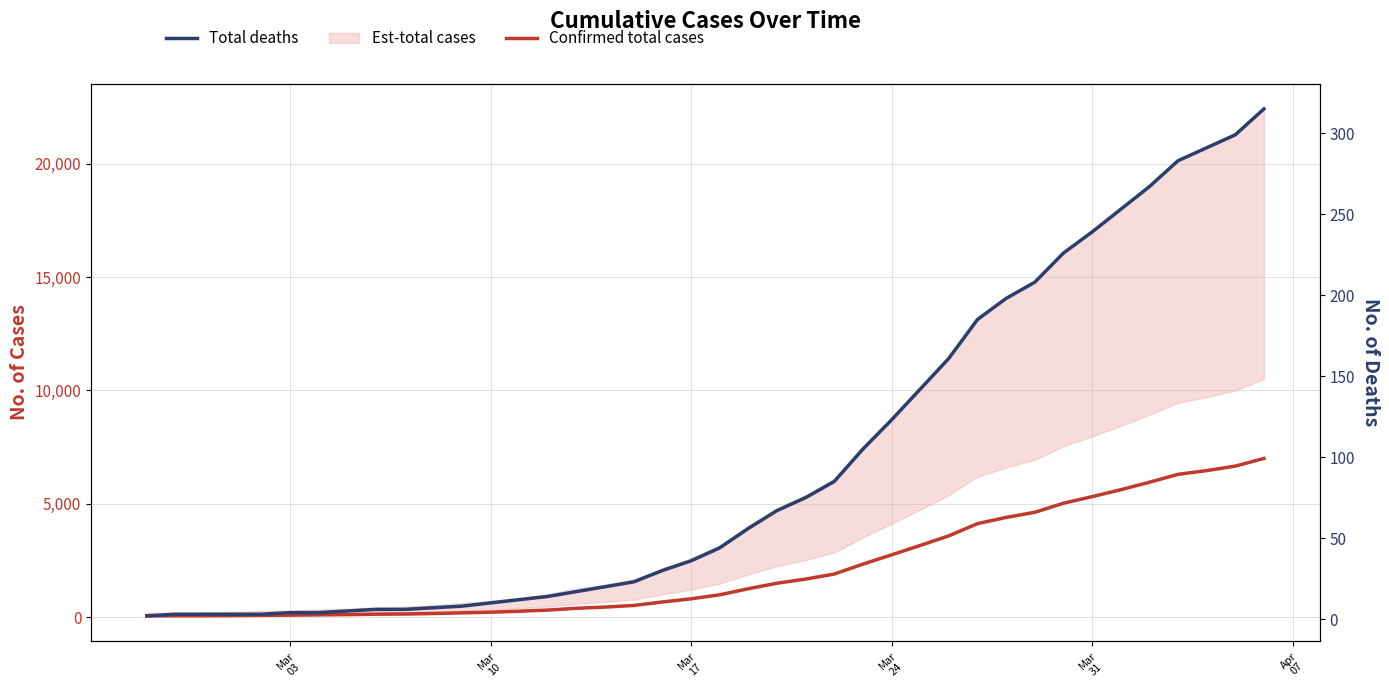

True or false: Total deaths and Confirmed total cases intersect in this chart.

False